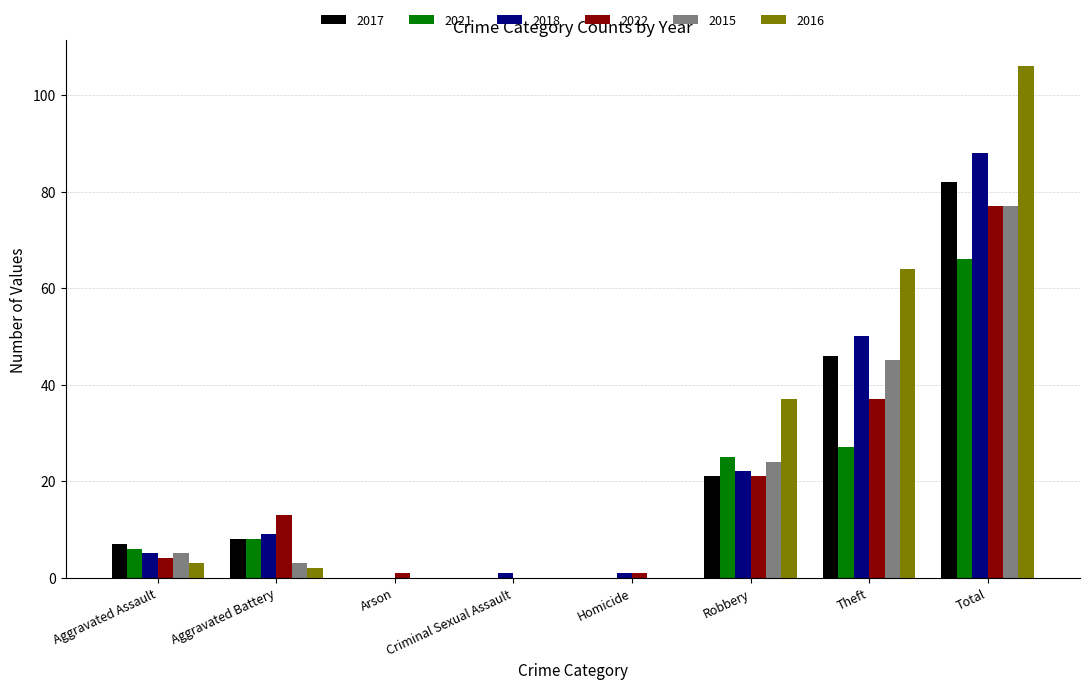

How many categories are shown in the chart?

8